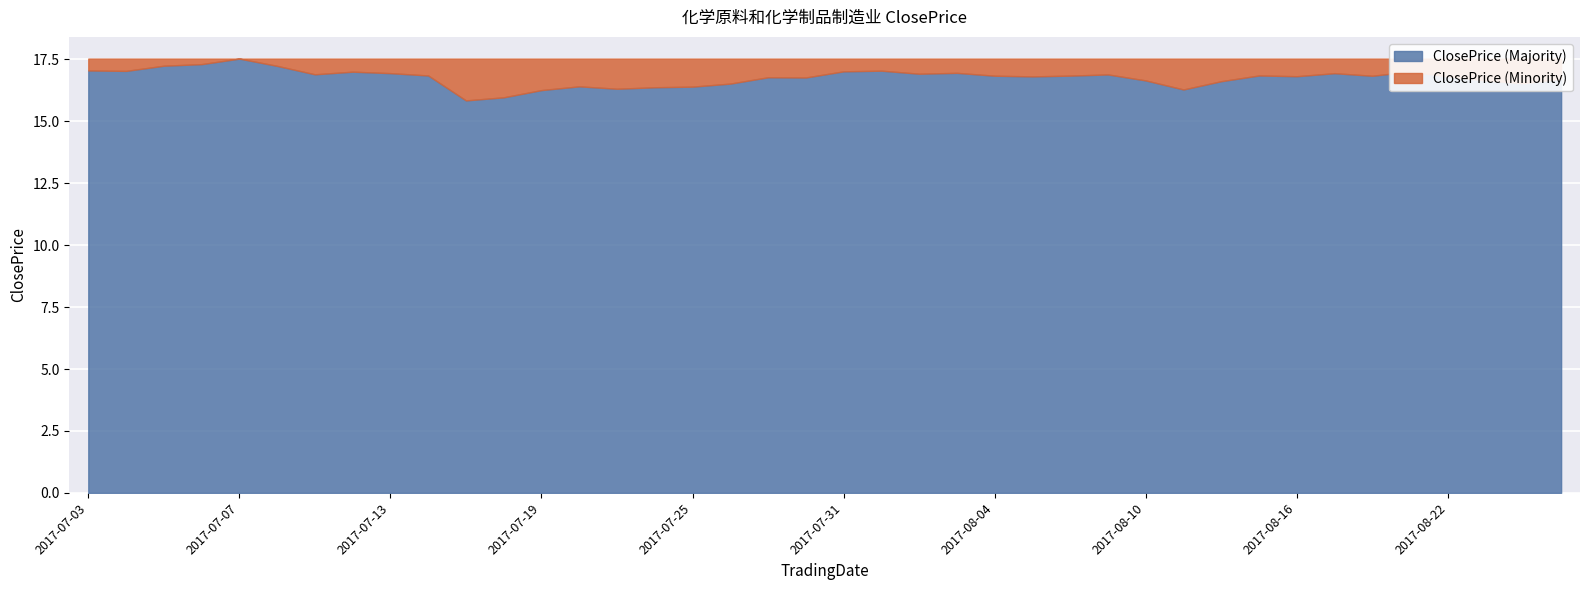

Reading left to right, extract all data points from this chart.

17.1	17.0	17.2	17.3	17.5	17.2	16.9	17.0	16.9	16.9	15.8	16.0	16.3	16.4	16.3	16.4	16.4	16.5	16.8	16.8	17.0	17.0	16.9	17.0	16.8	16.8	16.8	16.9	16.7	16.3	16.6	16.9	16.8	16.9	16.8	17.0	16.8	16.7	16.5	16.7